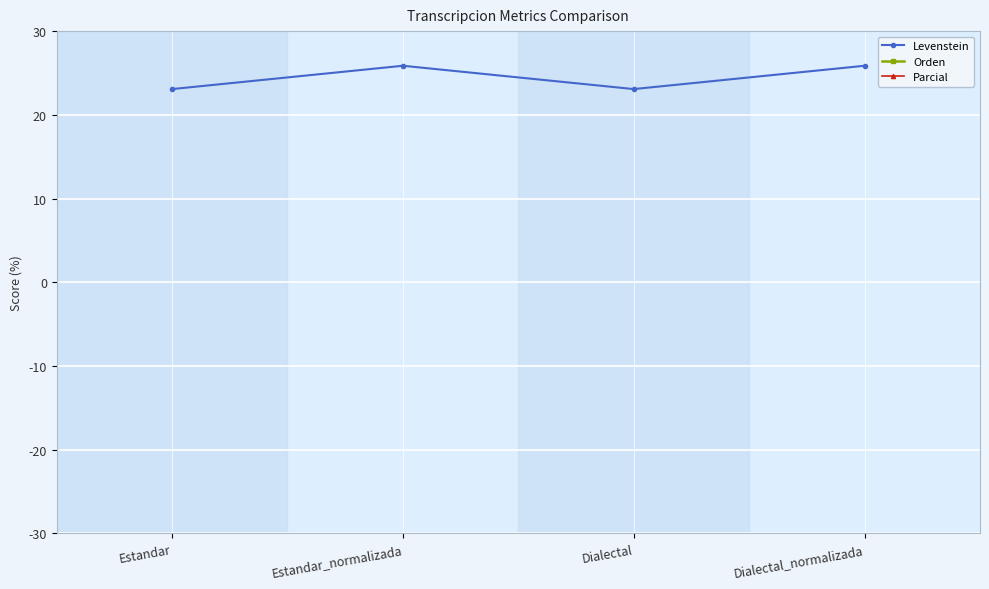

What is the total value across all series at Estandar_normalizada?

139.8